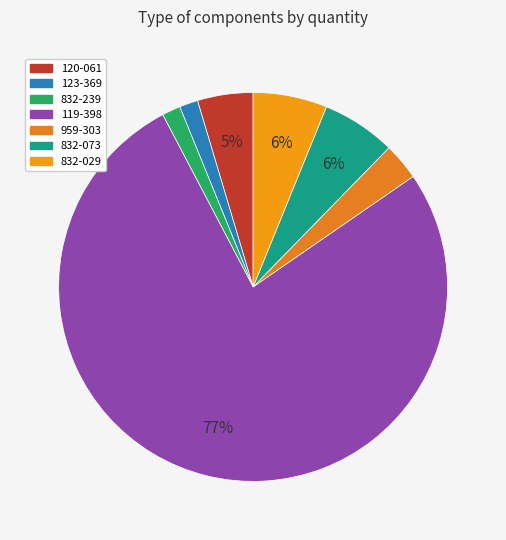

What percentage is the 832-239 slice, to the nearest percent?

2%